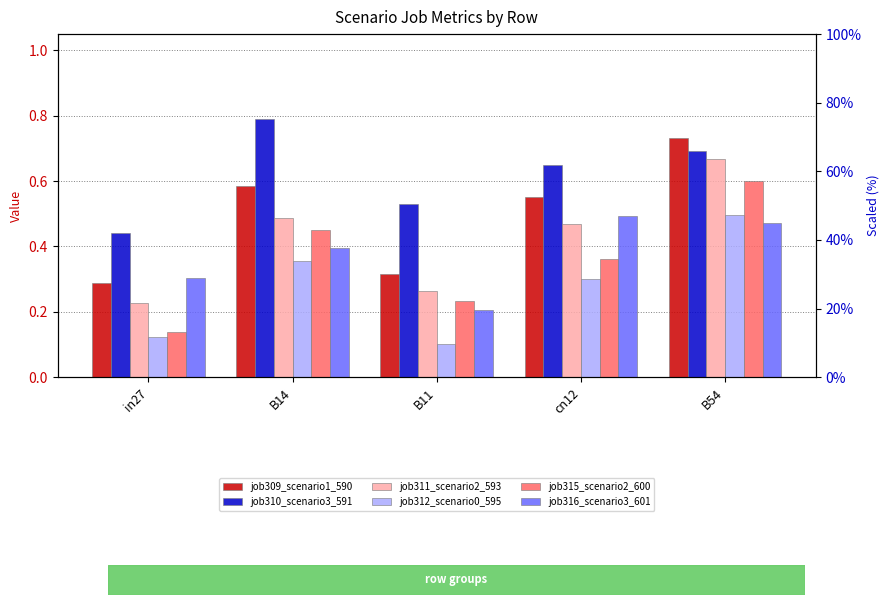

What is the label of the 2nd bar from the left?

B14